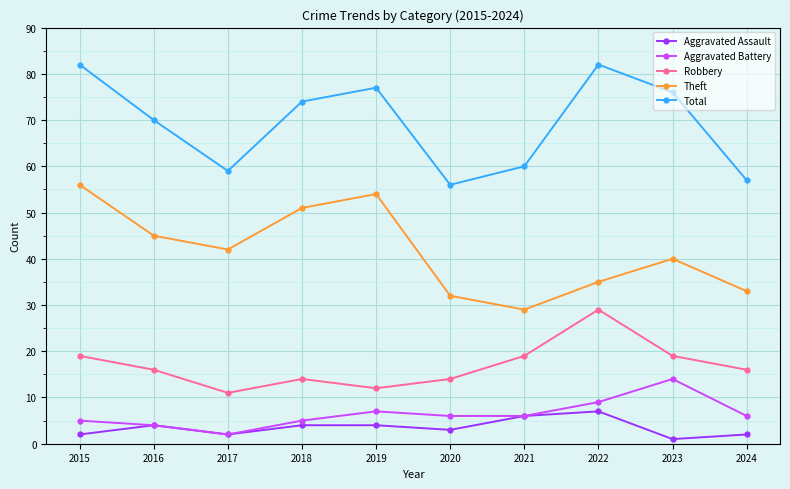

In Robbery, how many points are higher than both neighbors (excluding endpoints)?

2